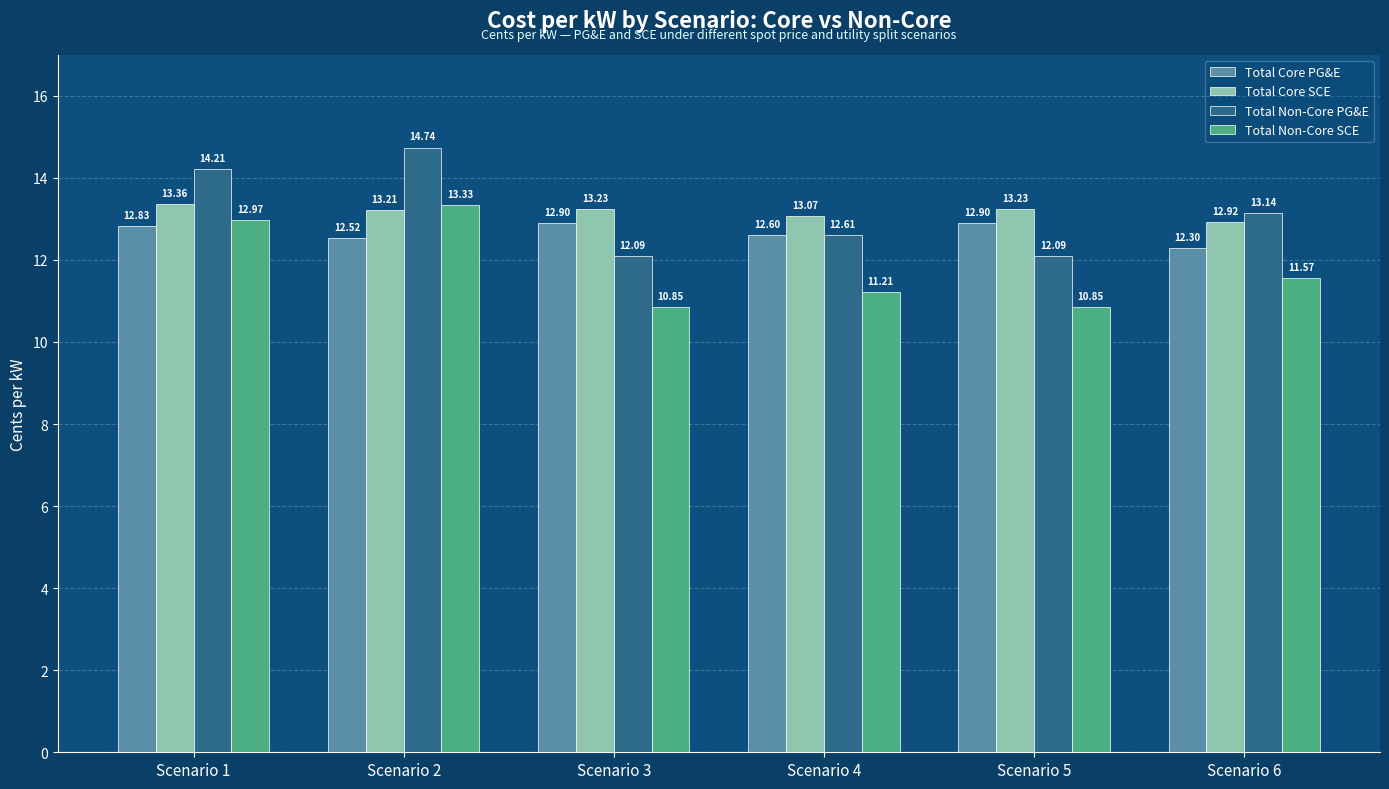

At which label is Total Core SCE closest to 13?

Scenario 4